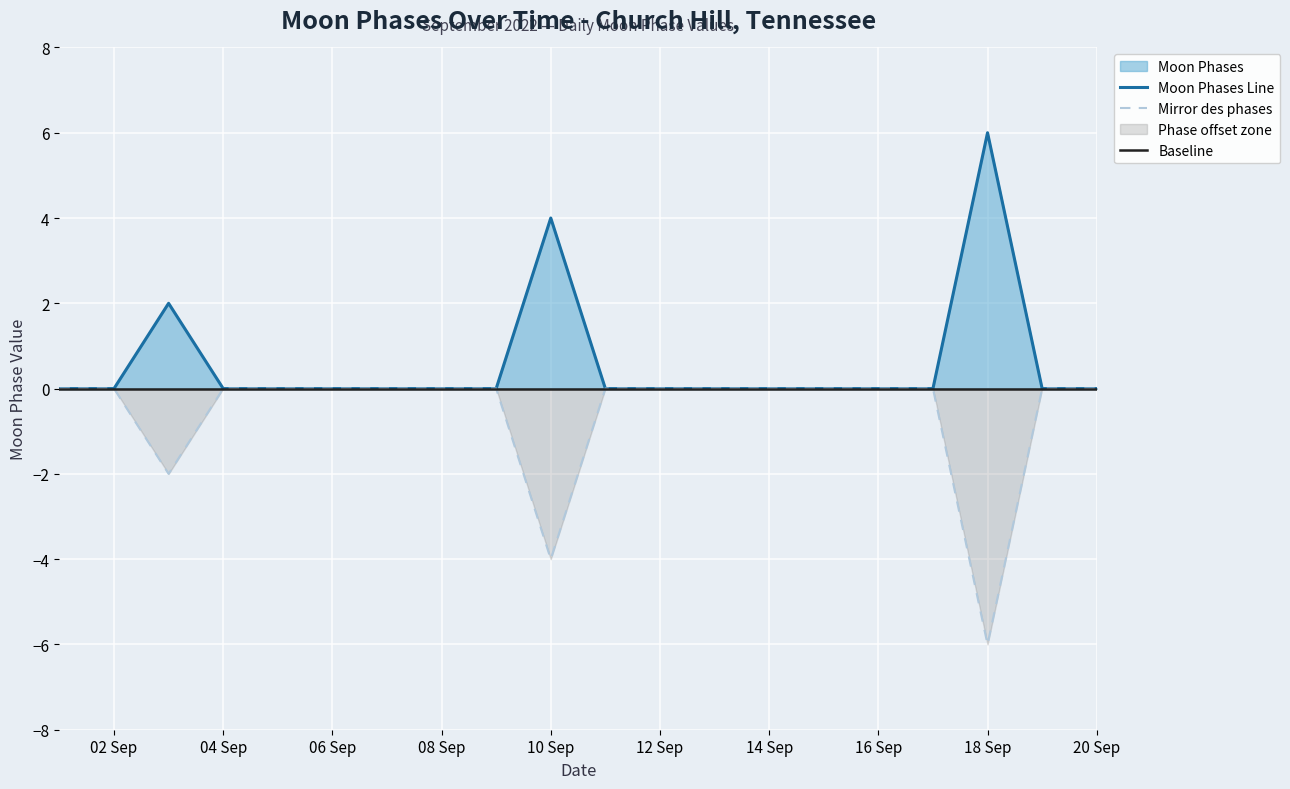

Is it true that Mirror des phases equals -3 at 08 Sep?

False